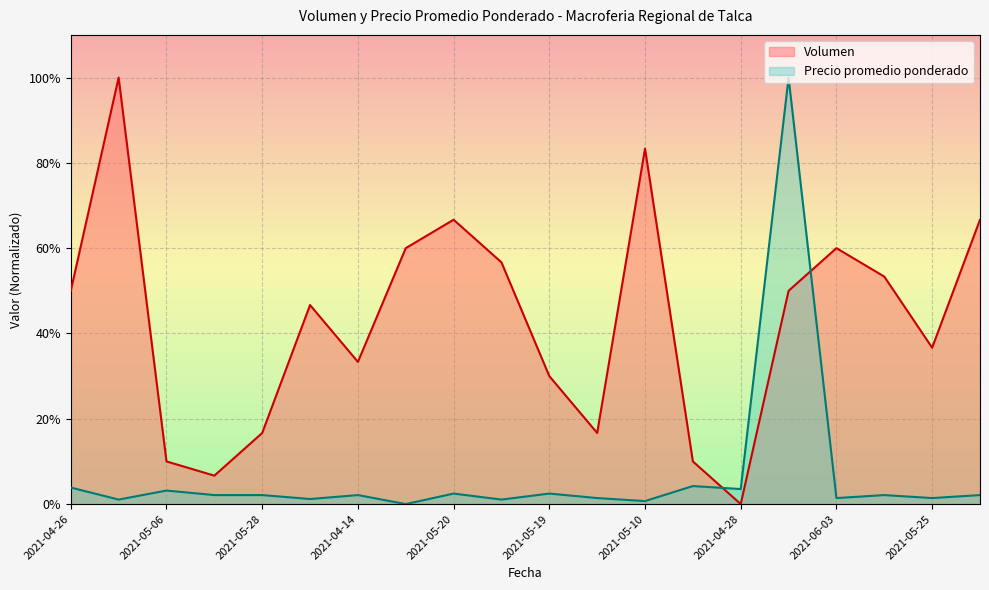

At how many categories does at least one series exceed 0?

20